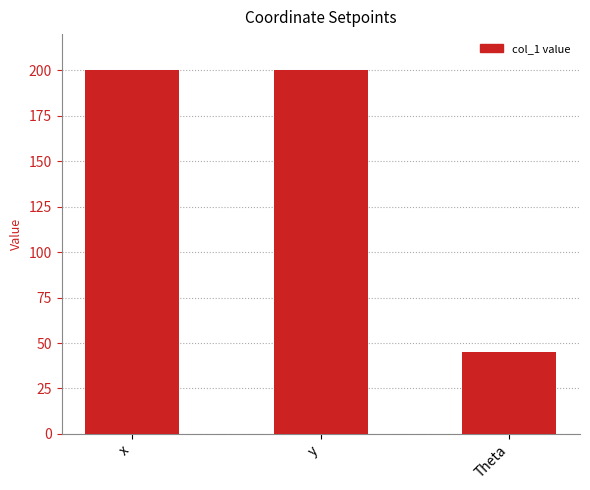

Is it true that the value at x is 200?

True